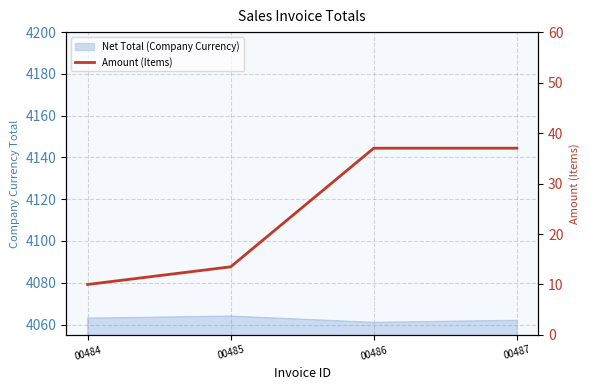

What is the sum of the values at 00487 and 00486?

74.0